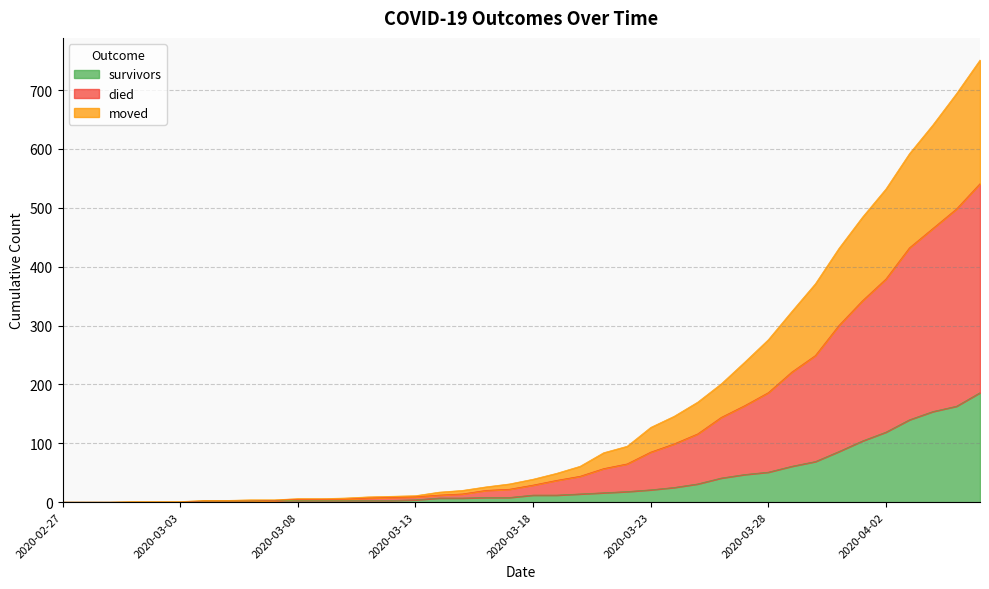

True or false: moved has a value of 0 at 2020-03-03.

True